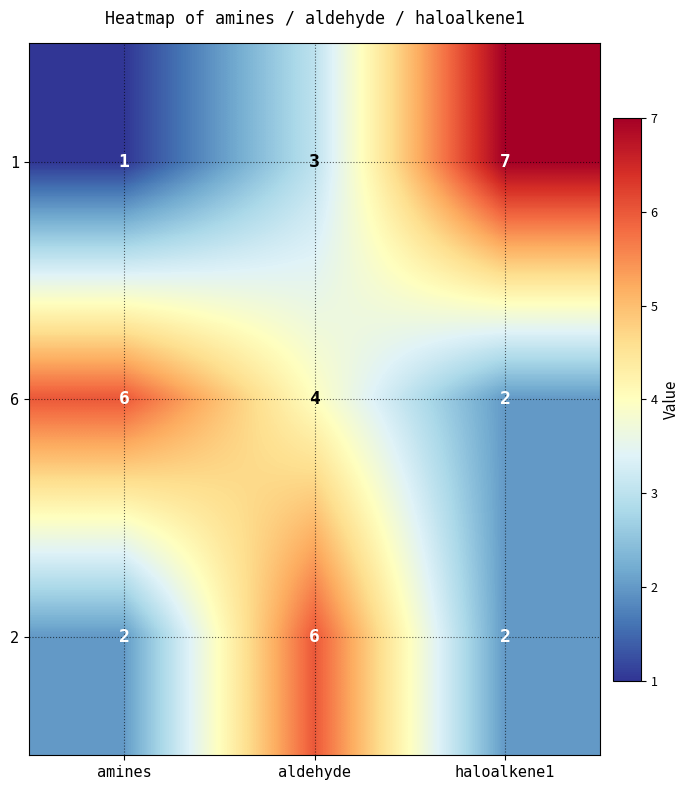

What is the maximum value shown in the chart?

7